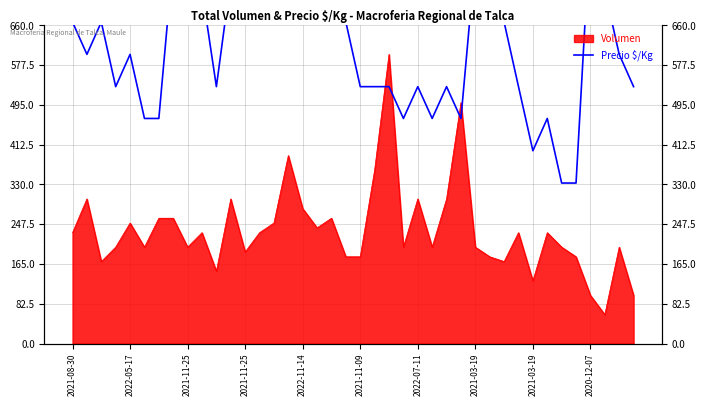

What is the ratio of the value at 14 to the value at 38?

1.8